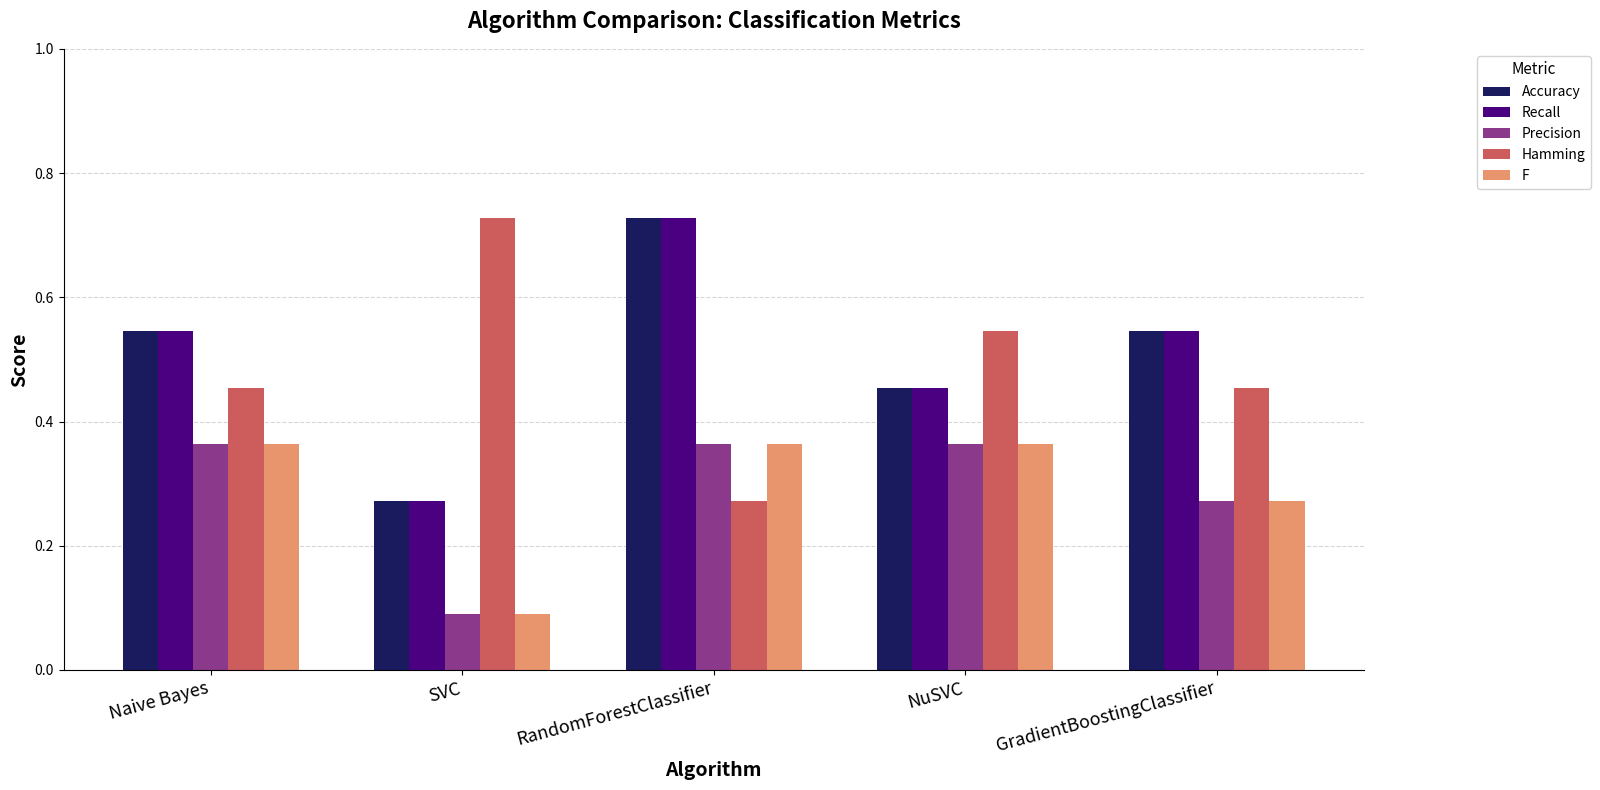

What is the sum of all F values?

1.5